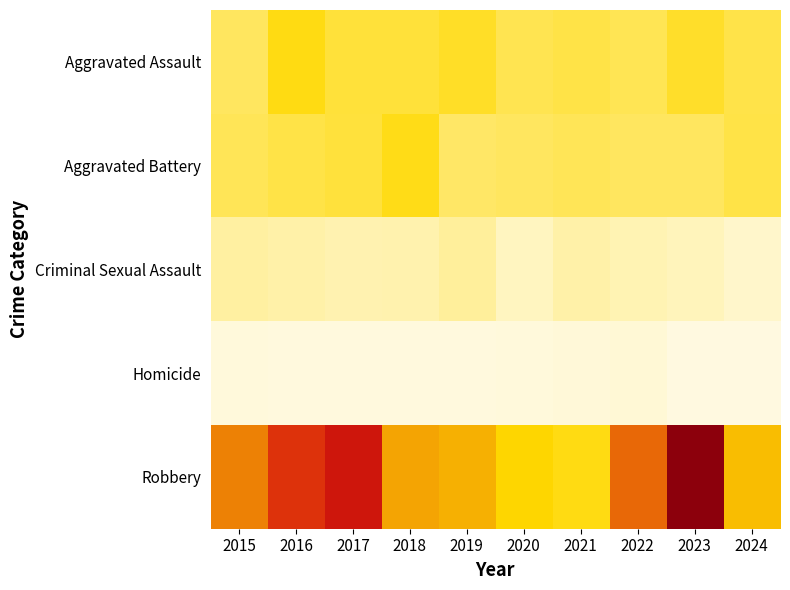

What is the total value across all series at 2019?

284